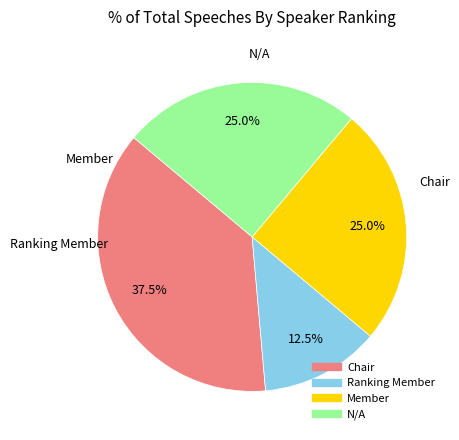

Which category has the smallest portion of the pie?

Ranking Member